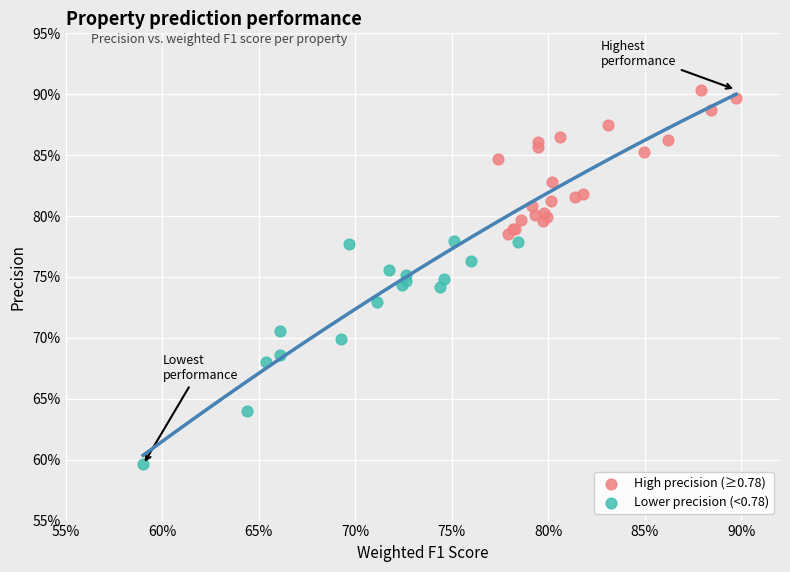

Which series contains the highest Y value?

High precision (≥0.78)